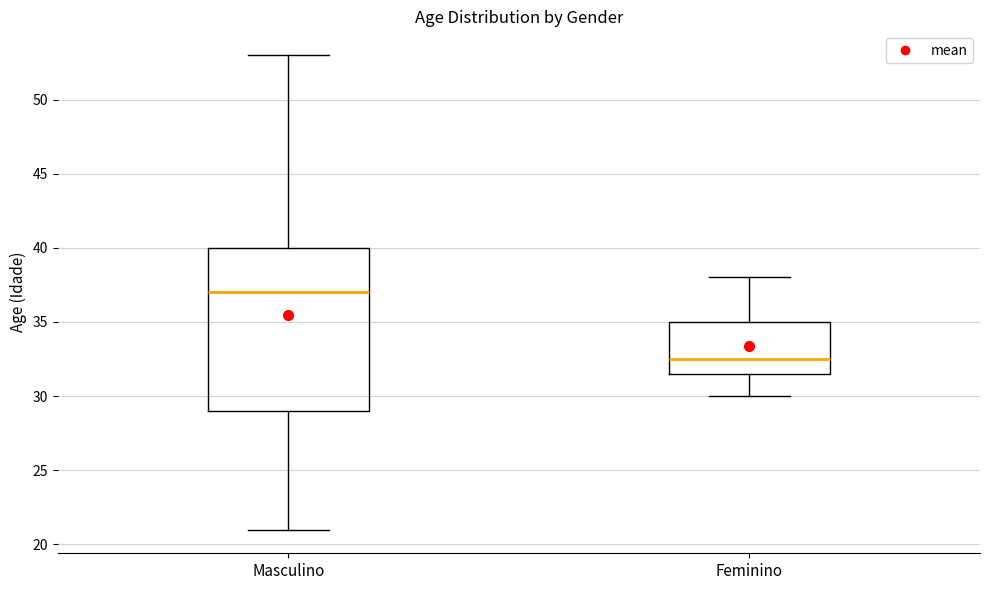

Where is the lower edge of the box for Masculino on the y-axis? The values are not printed on the chart, so give them approximately, as read against the axis.

29.0